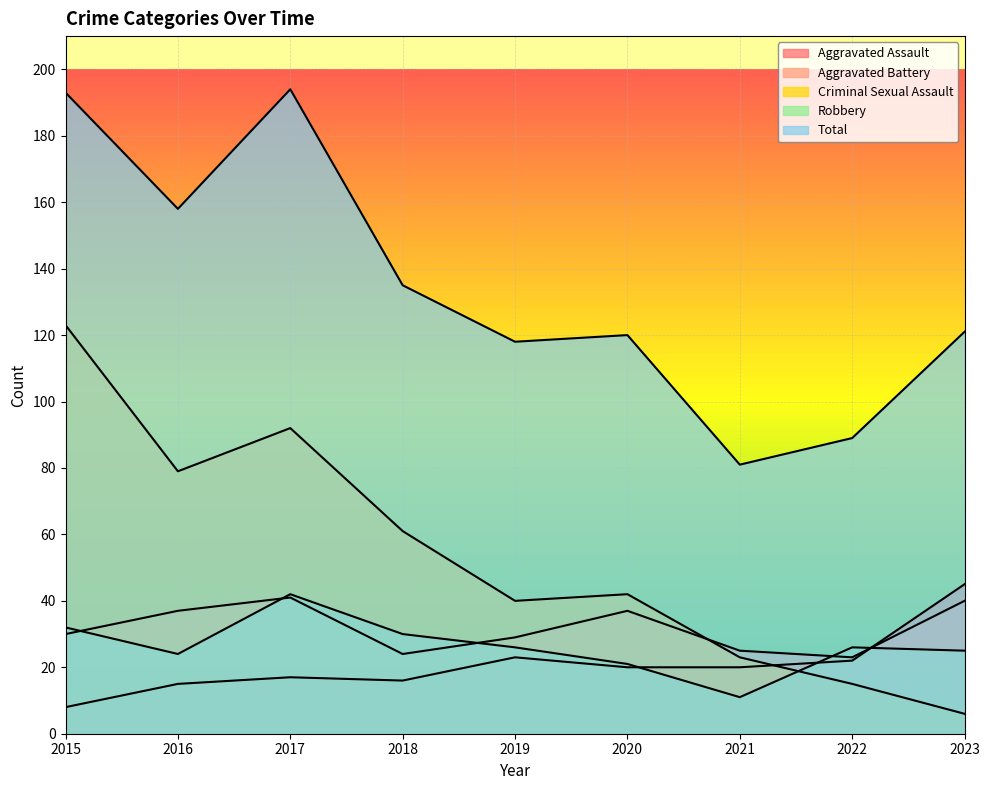

Which series has the widest spread of values?

Criminal Sexual Assault